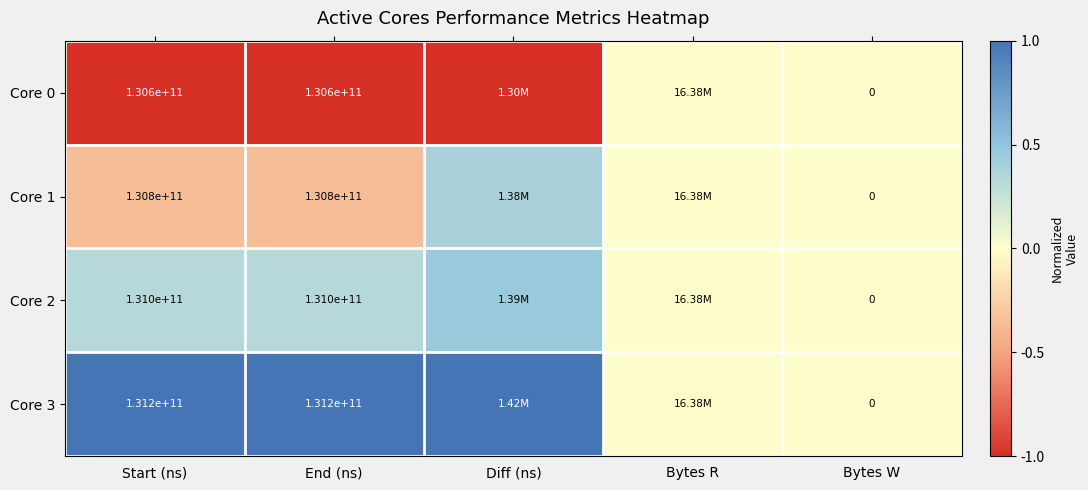

What is the difference between the maximum and minimum values in the Core 0 series?

1.0